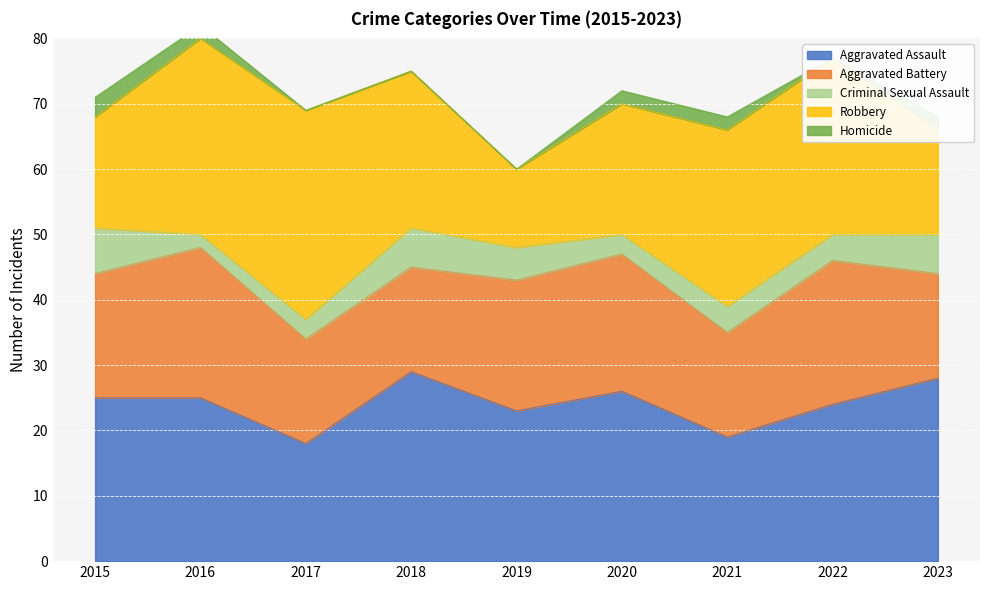

Is it true that Aggravated Battery equals 7 at 2021?

False